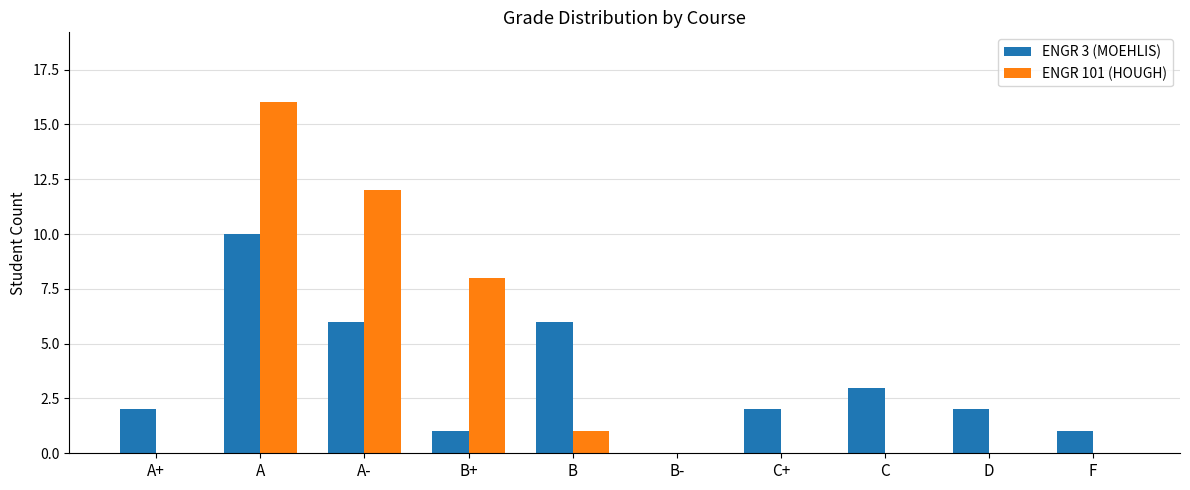

At which label is ENGR 101 (HOUGH) closest to 8?

B+